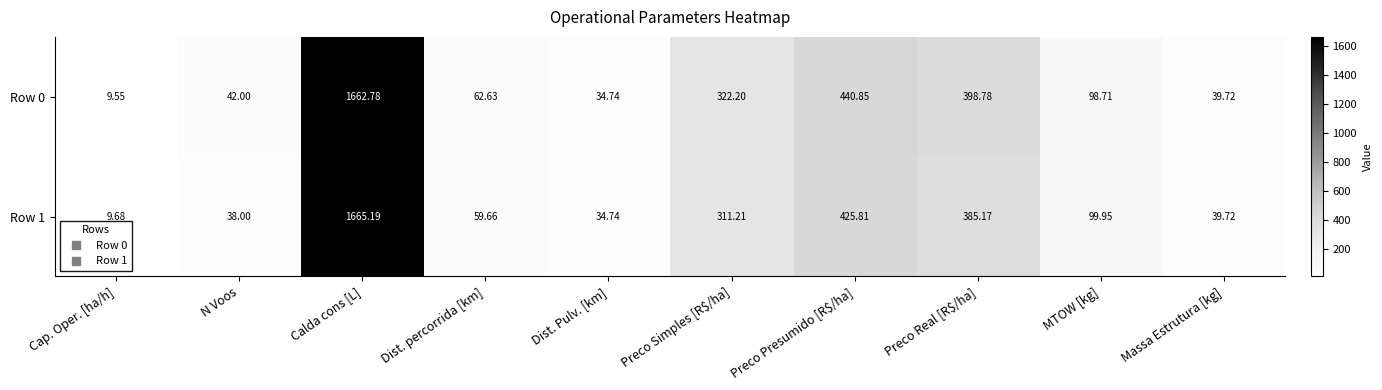

Where does the Row 1 series first go above 99?

Calda cons [L]